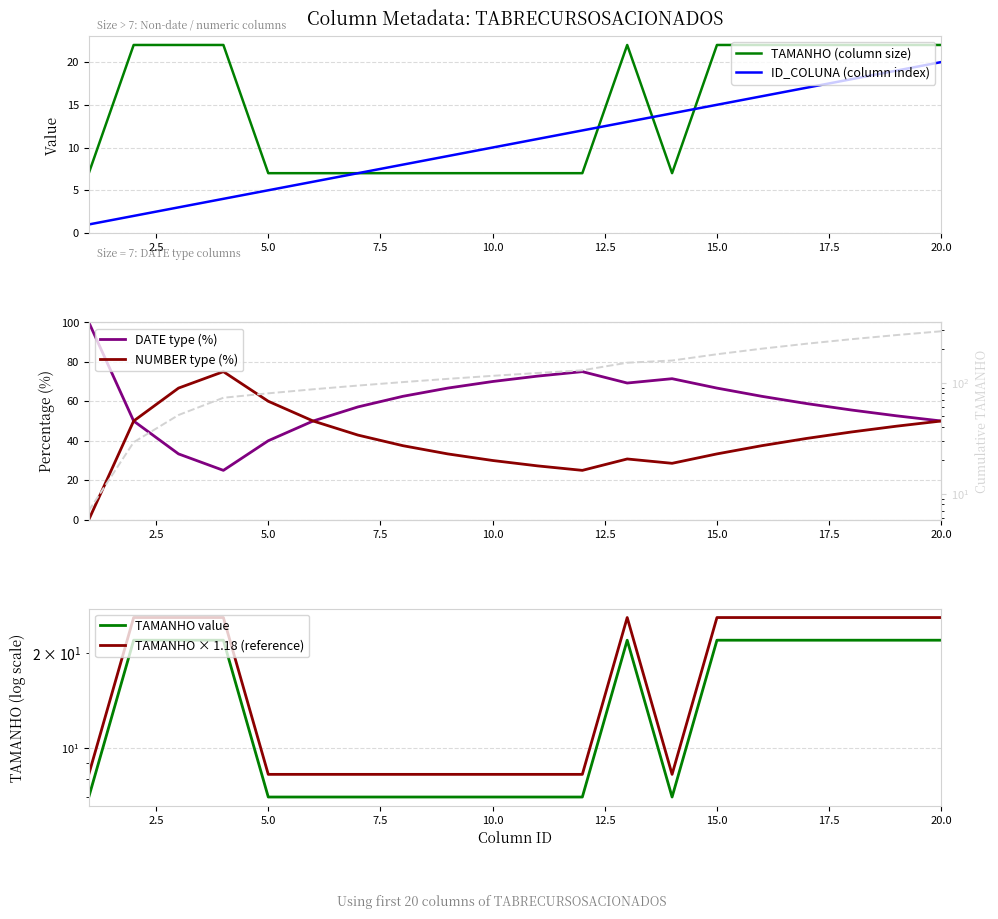

What is the average value of the ID_COLUNA series?

10